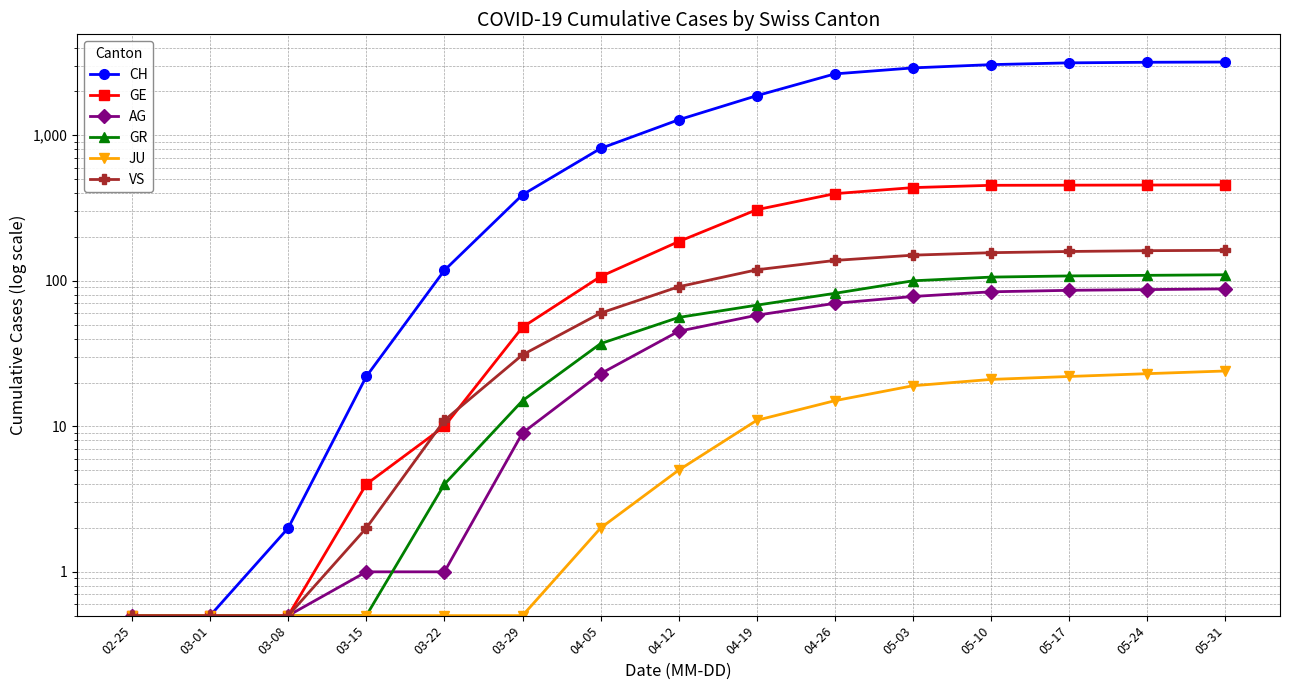

Where does the CH series first go above 1278?

04-19